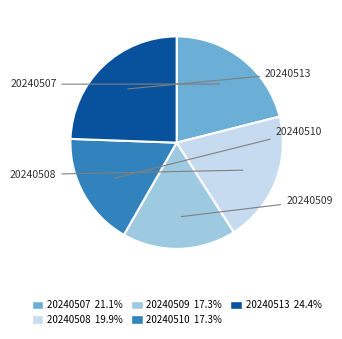

Combined, do 20240507 and 20240508 account for over 50%?

No